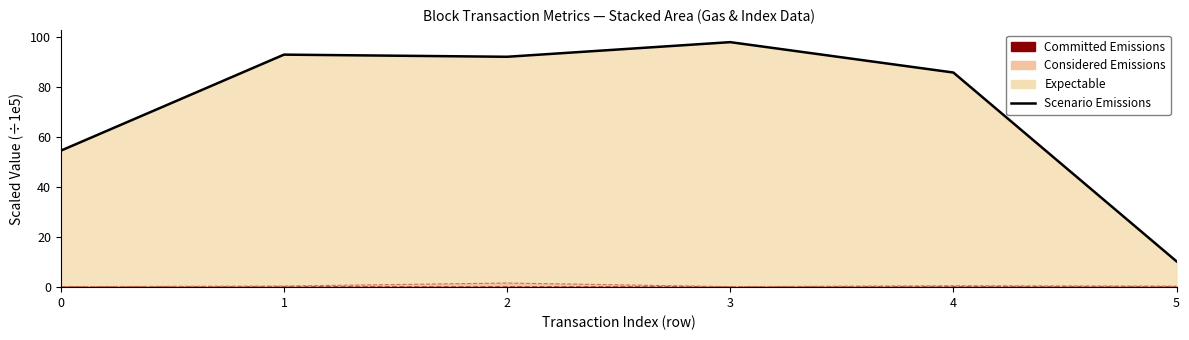

Where is the first local minimum?

2